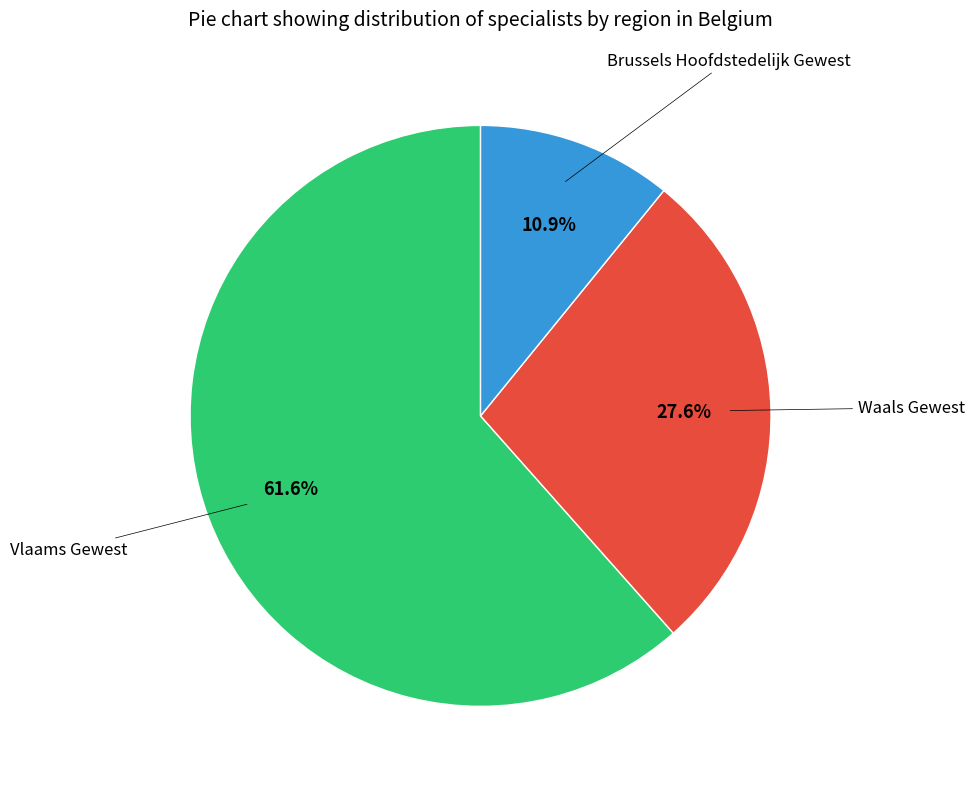

Is there a majority slice in this chart?

Yes